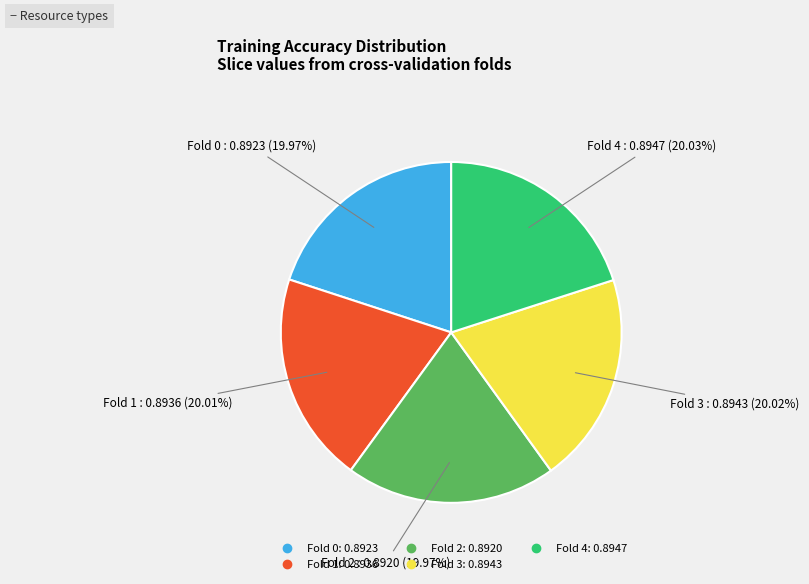

What percentage do Fold 1 and Fold 3 together represent?

40.0%